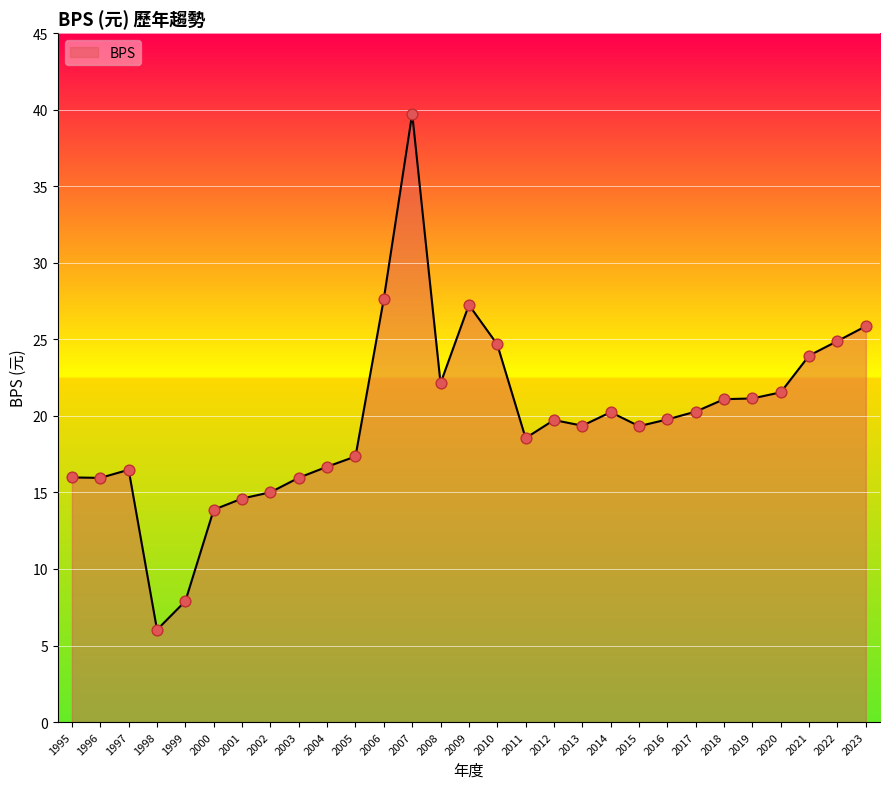

What is the ratio of the value at 2010 to the value at 2017?

1.2